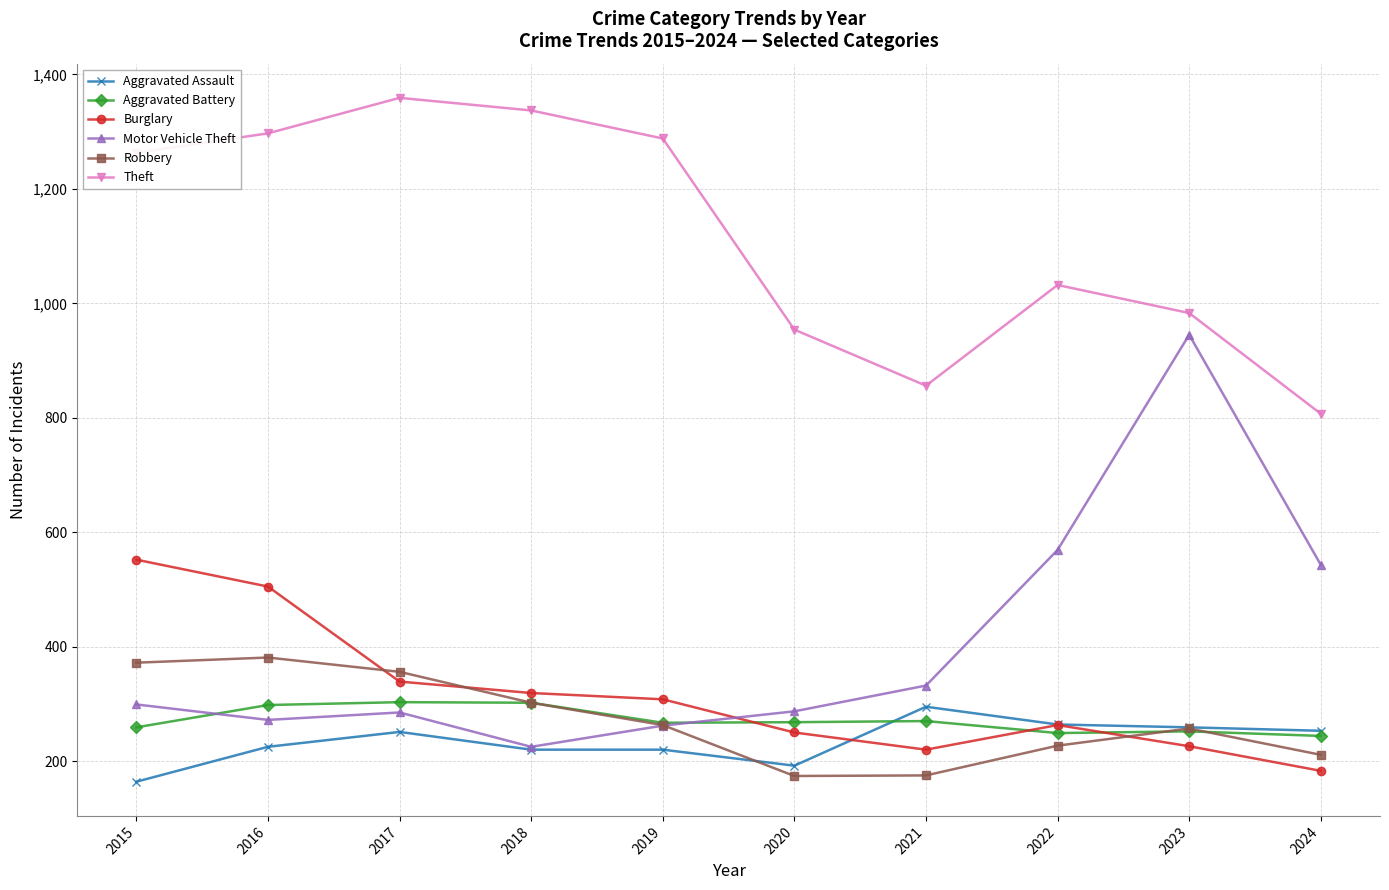

Which series has the widest spread of values?

Motor Vehicle Theft